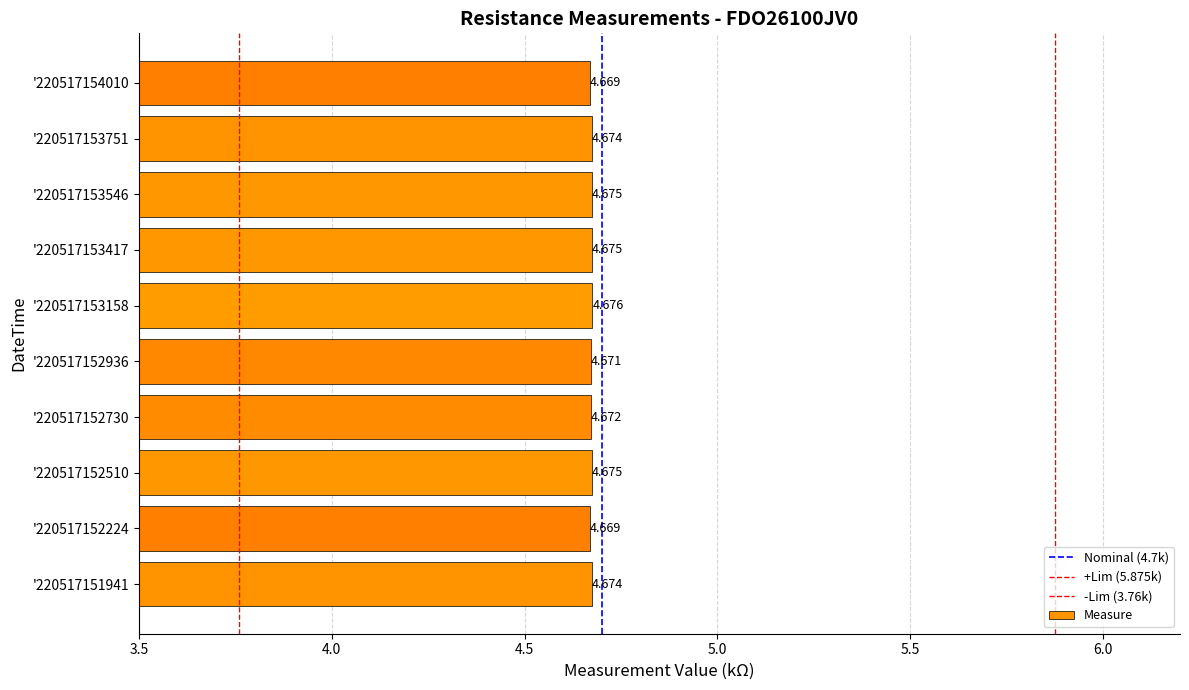

Is it true that the value at '220517152730 is 7.8?

False